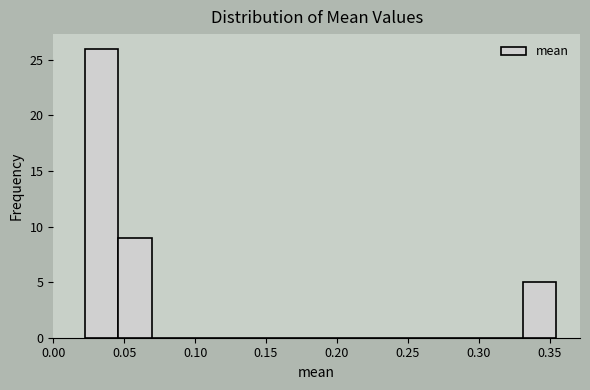

Reading left to right, list every bar in this chart as the range it spans on the x-axis followed by its height. Neither the bar edges nor the heights are printed on the chart, so give them approximately, as read against the axes.

0.020 to 0.045: 26
0.045 to 0.070: 9
0.070 to 0.095: 0
0.095 to 0.115: 0
0.115 to 0.140: 0
0.140 to 0.165: 0
0.165 to 0.190: 0
0.190 to 0.210: 0
0.210 to 0.235: 0
0.235 to 0.260: 0
0.260 to 0.285: 0
0.285 to 0.305: 0
0.305 to 0.330: 0
0.330 to 0.355: 5